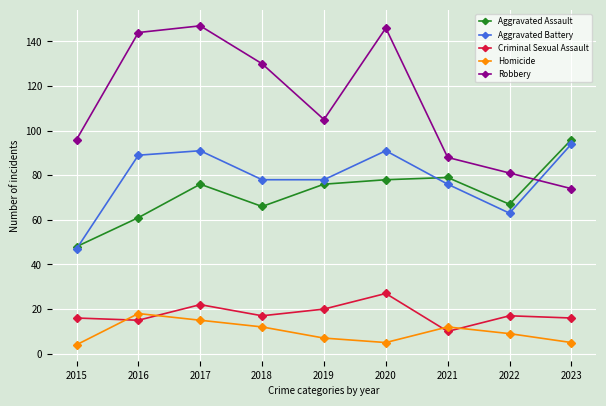

Where is the first local maximum for Criminal Sexual Assault?

2017